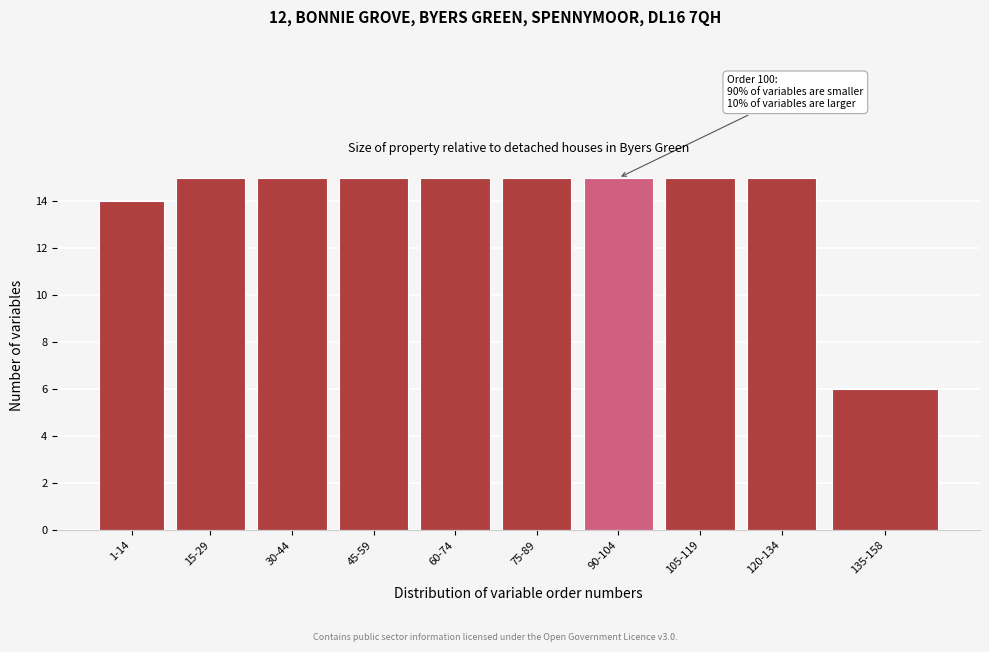

Reading left to right, list all the values displayed in this chart.

14	15	15	15	15	15	15	15	15	6